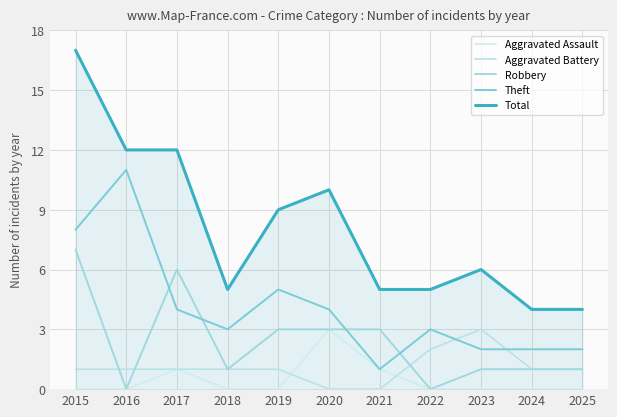

At which category does the chart reach its peak across all series?

2015